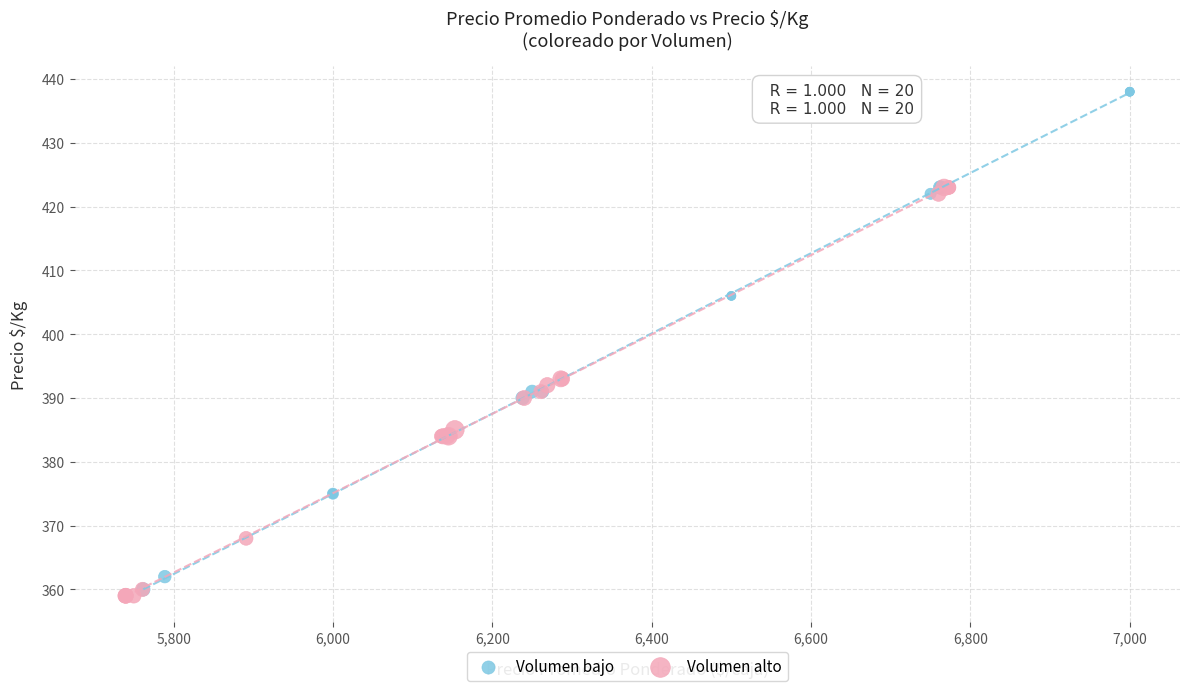

Which series has the widest spread of Y values?

Volumen bajo